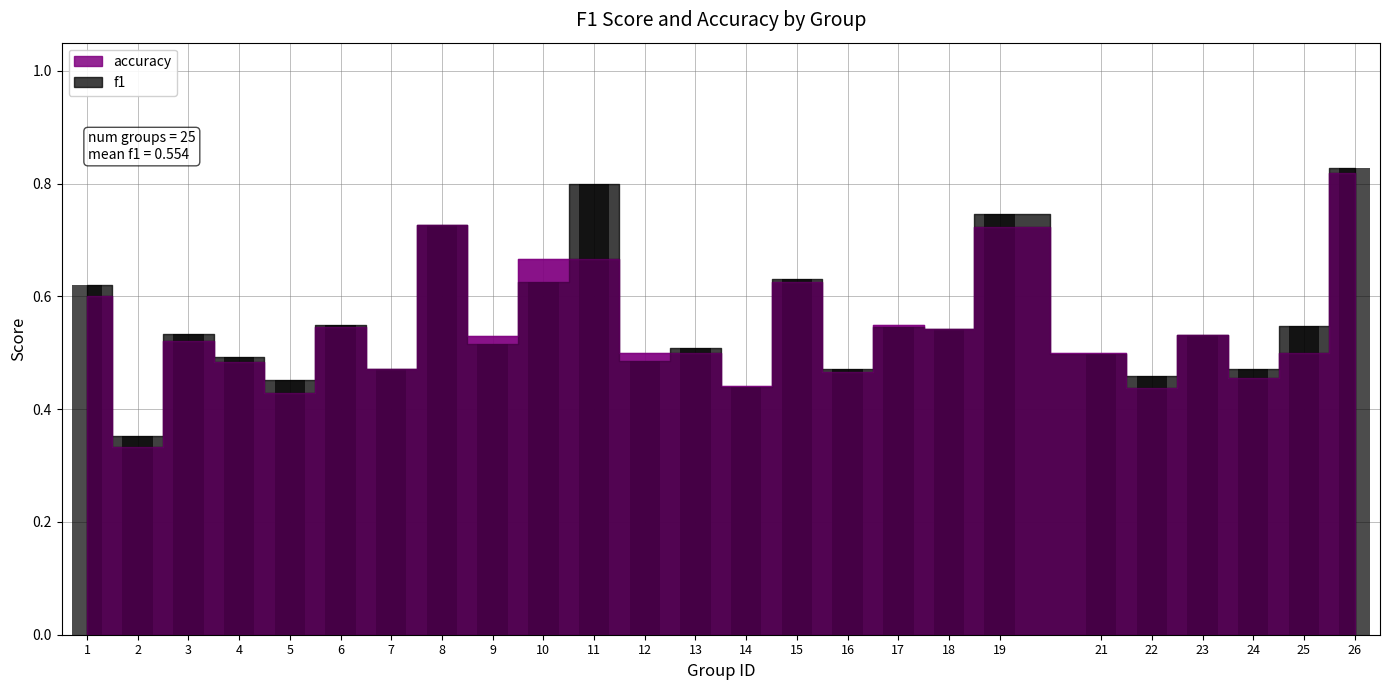

How many distinct data groups are displayed?

1